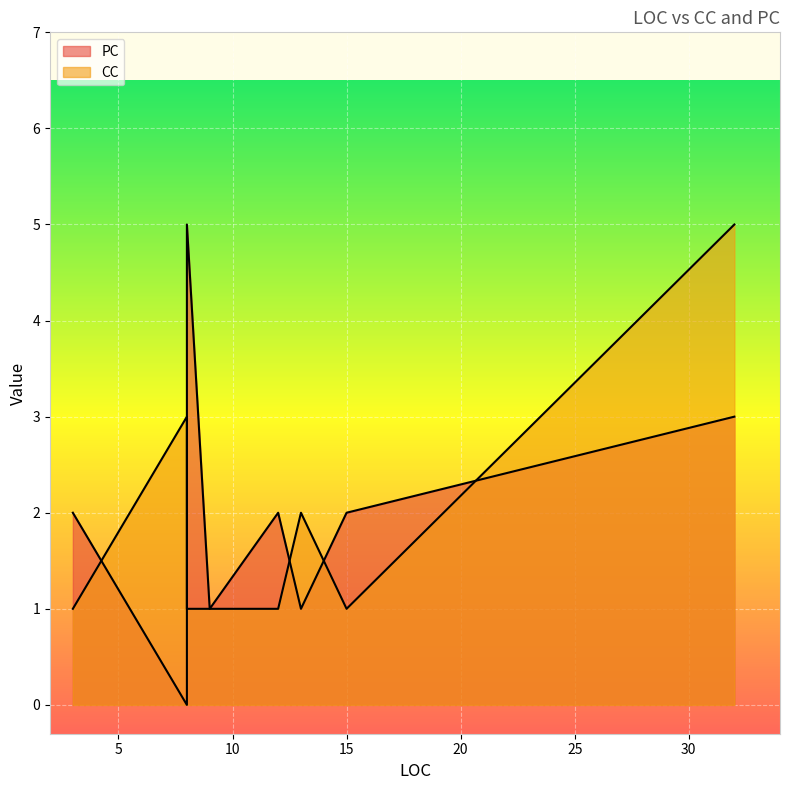

What is the lowest value of the CC series?

1